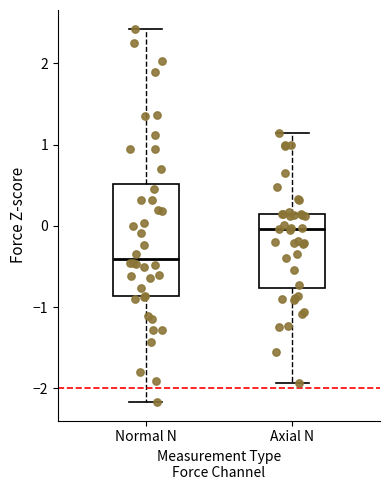

Which box is the tallest, from its lower edge to its upper edge?

Normal N